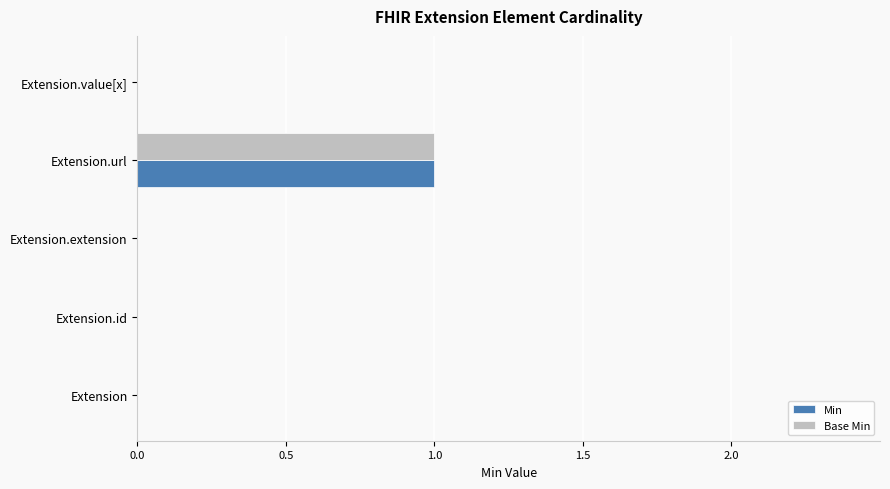

At which category is the sum across all series the highest?

Extension.url